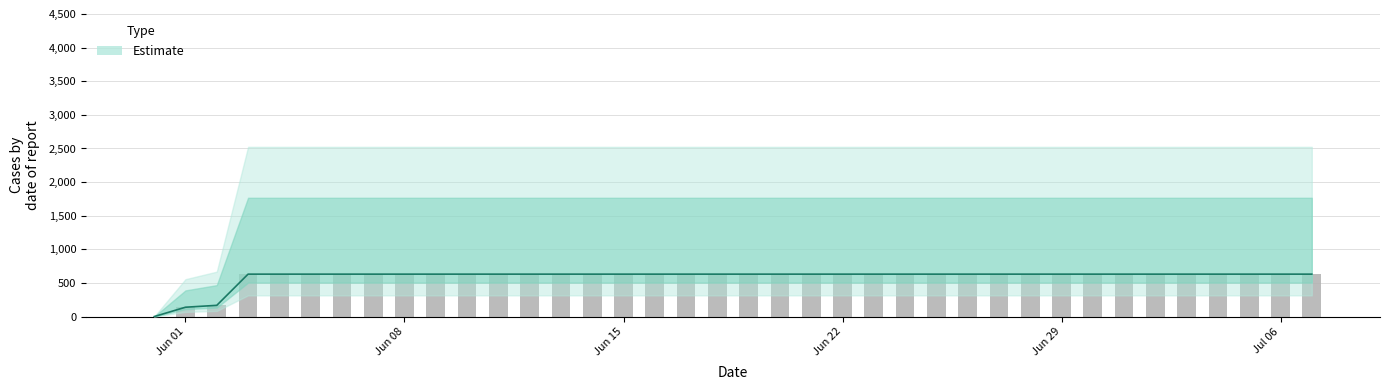

Count the number of data series in this chart.

1